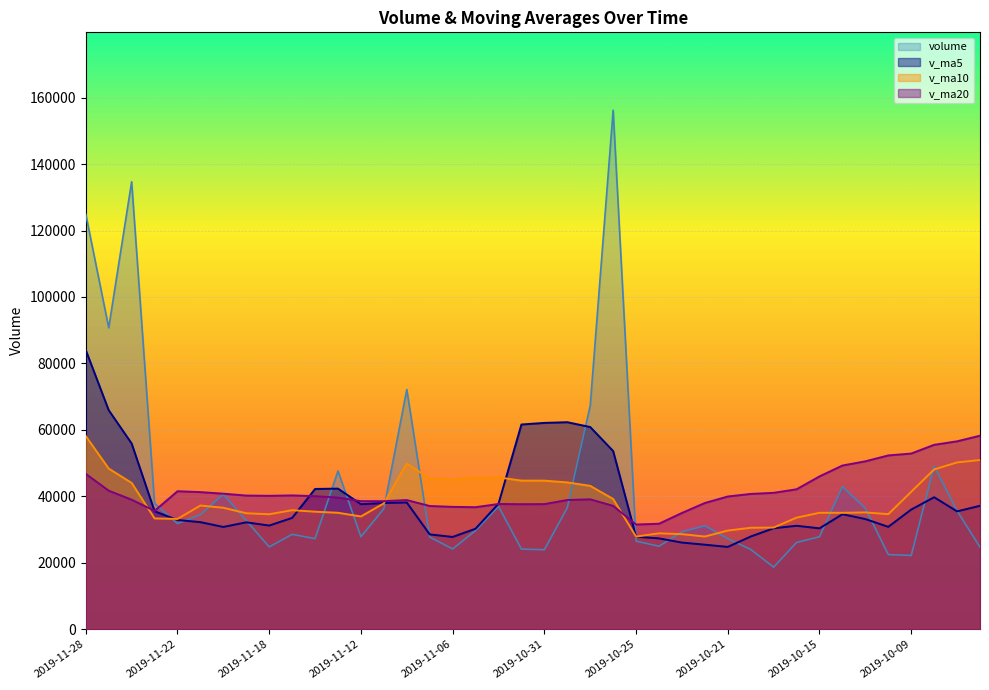

What is the lowest value of the v_ma20 series?

31520.4